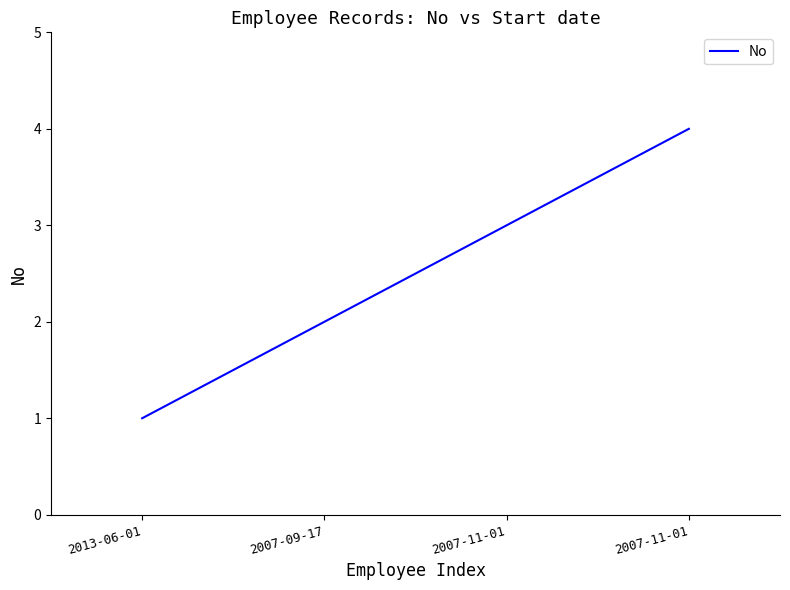

How many distinct data groups are displayed?

1